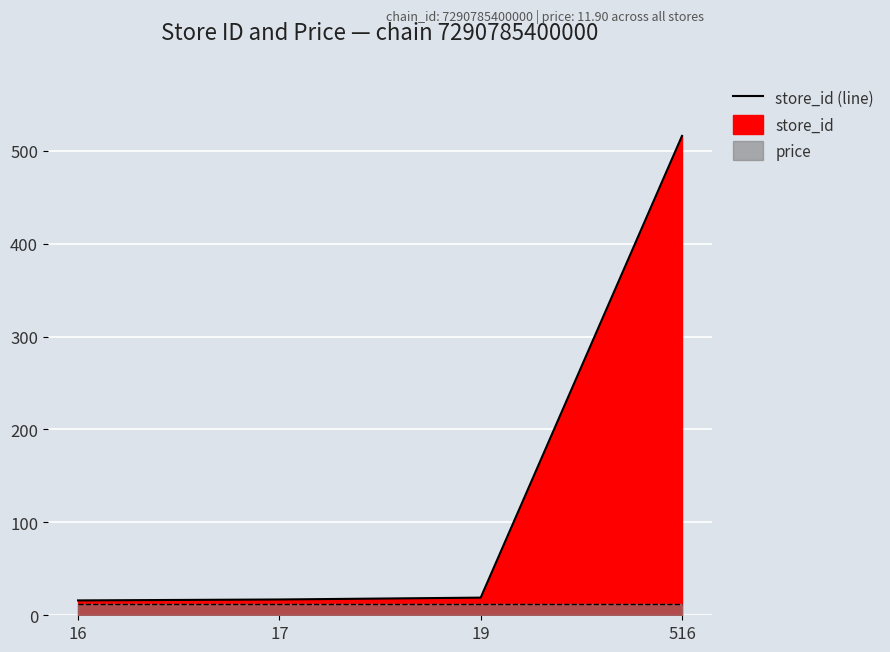

What is the greatest value displayed?

516